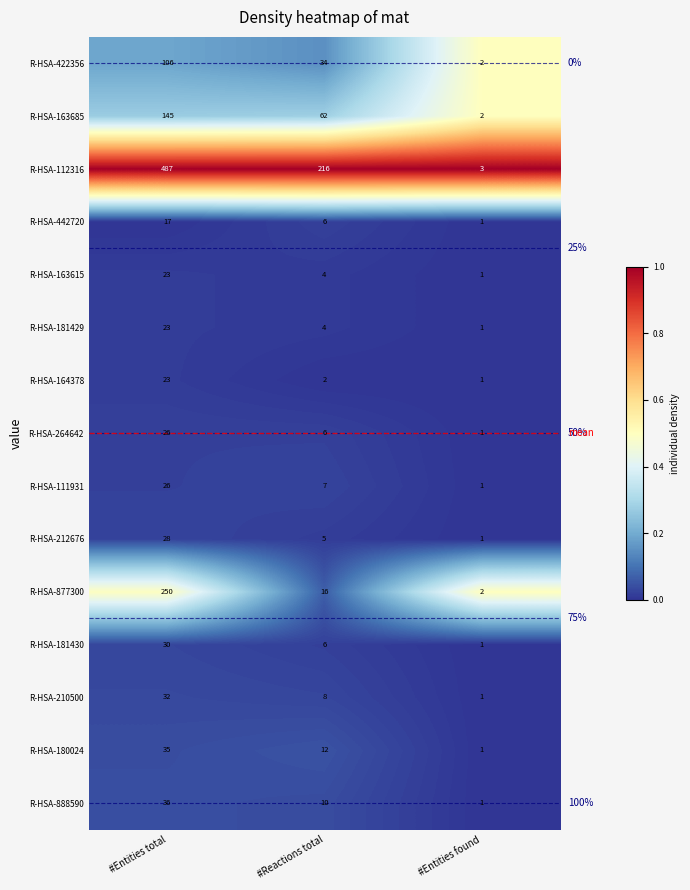

What is the difference between the R-HSA-163685 values at #Reactions total and #Entities found?

60